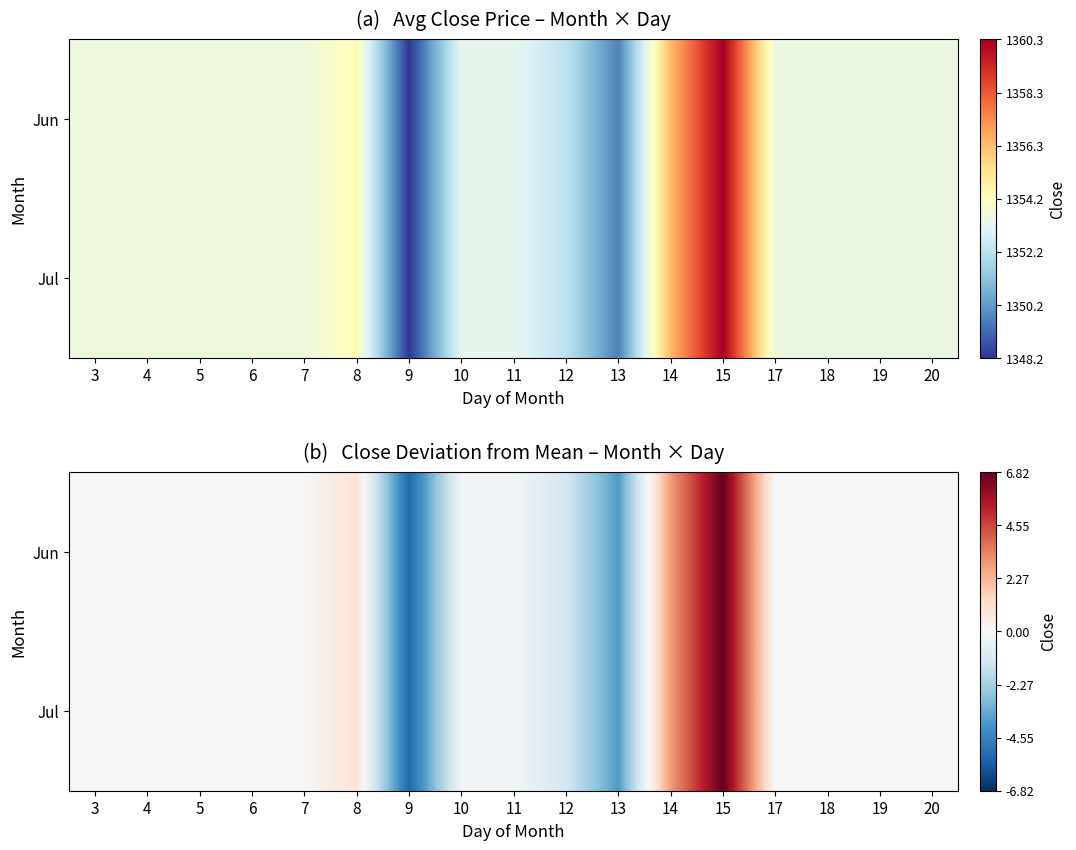

The Jul series shows 0.1 at 3. True or false?

False